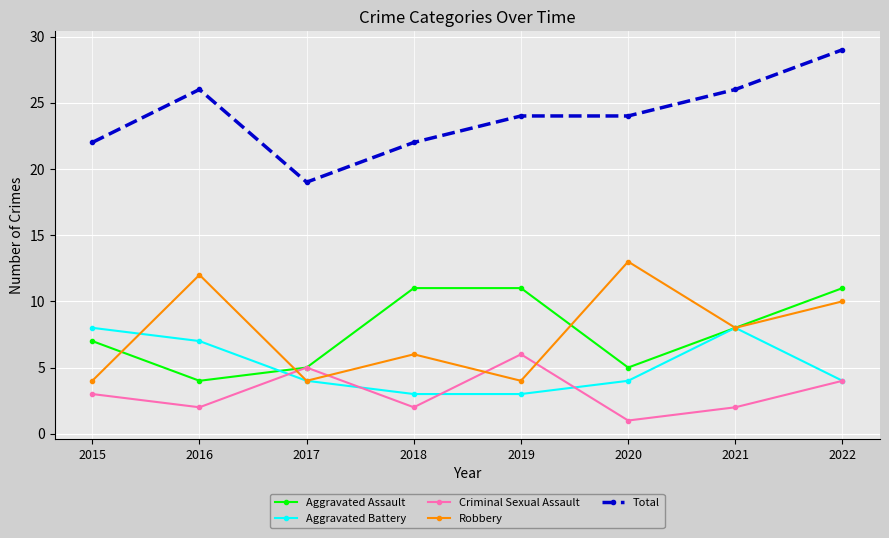

List the series in order of their peak value, lowest first.

Criminal Sexual Assault, Aggravated Battery, Aggravated Assault, Robbery, Total